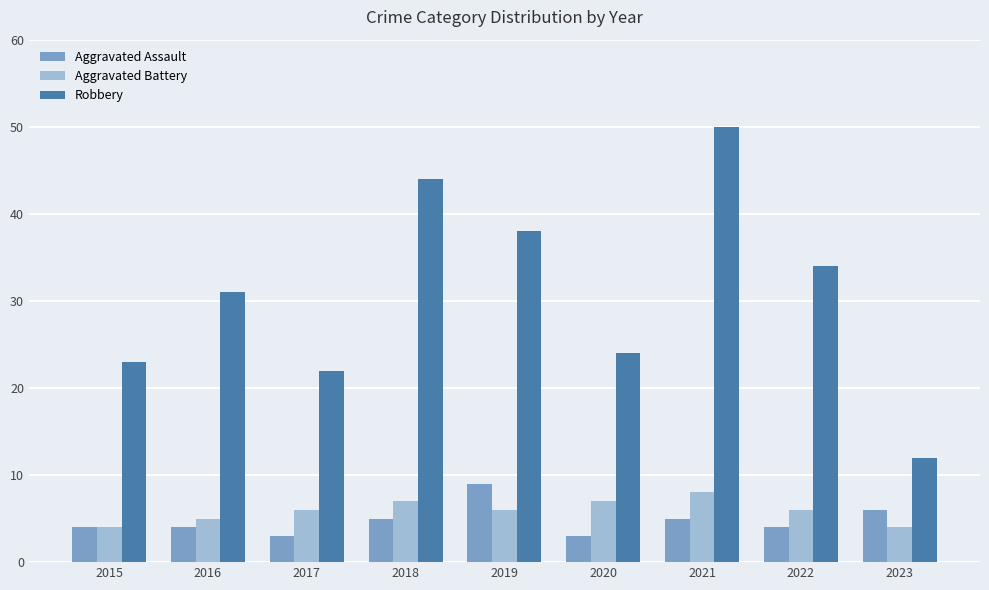

What are all the series names shown in the legend?

Aggravated Assault, Aggravated Battery, Robbery